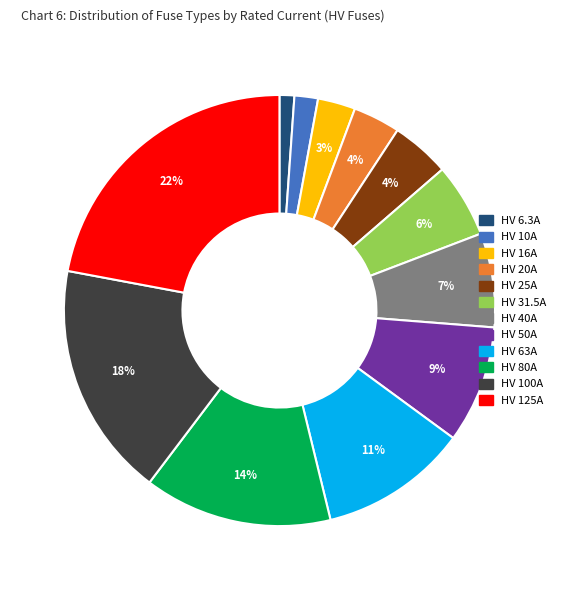

Is the sum of HV 80A and HV 31.5A greater than half?

No